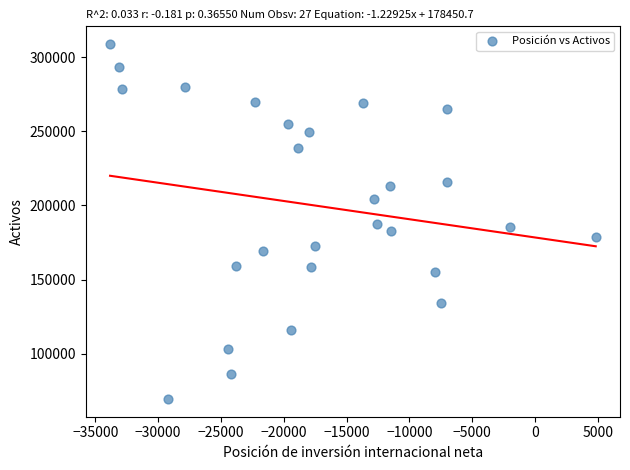

What is the range of Y values (max minus min)?

239184